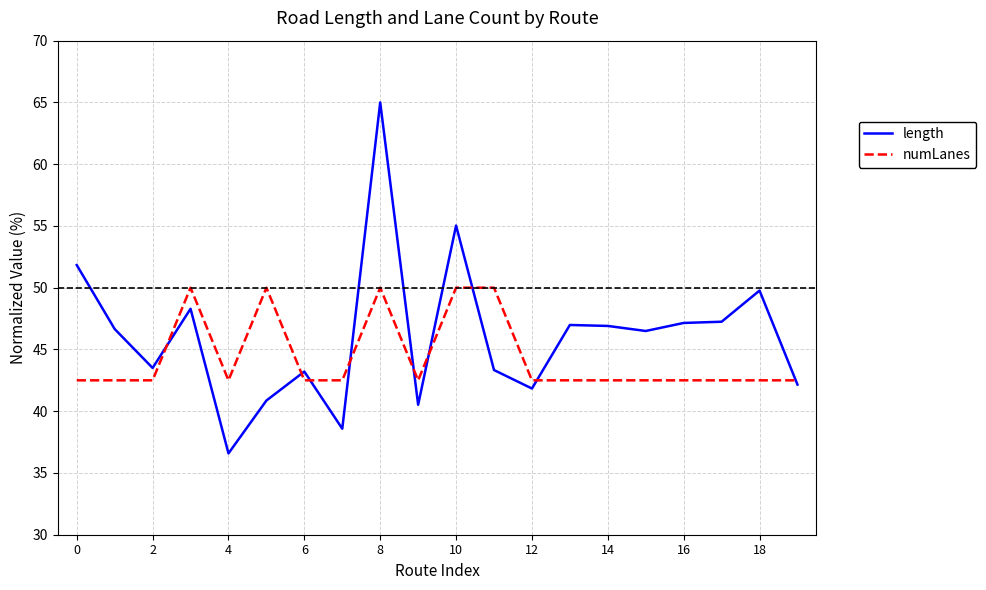

What is the difference between the second highest and minimum values in the length series?

18.4